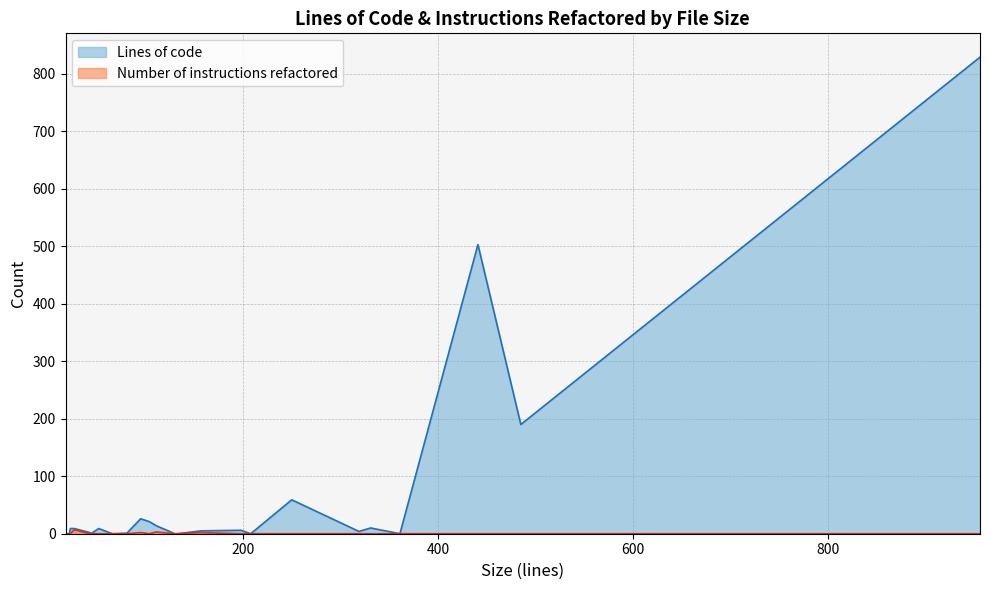

What is the difference between the Number of instructions refactored values at 133 and 27?

7